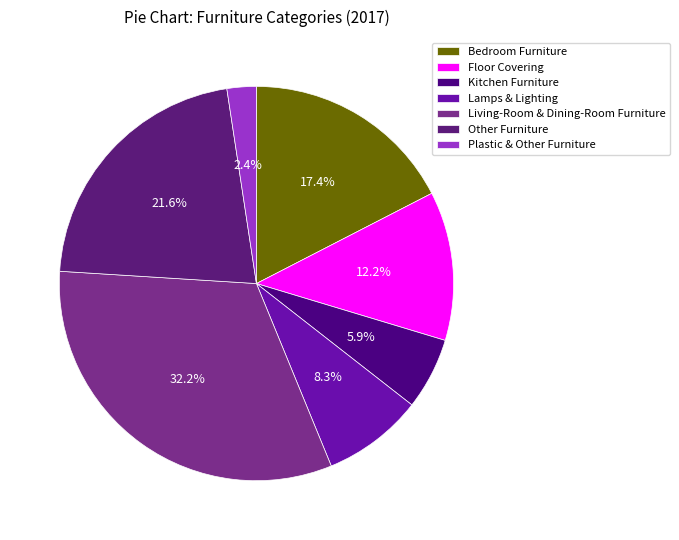

Between Bedroom Furniture and Other Furniture, which is larger?

Other Furniture